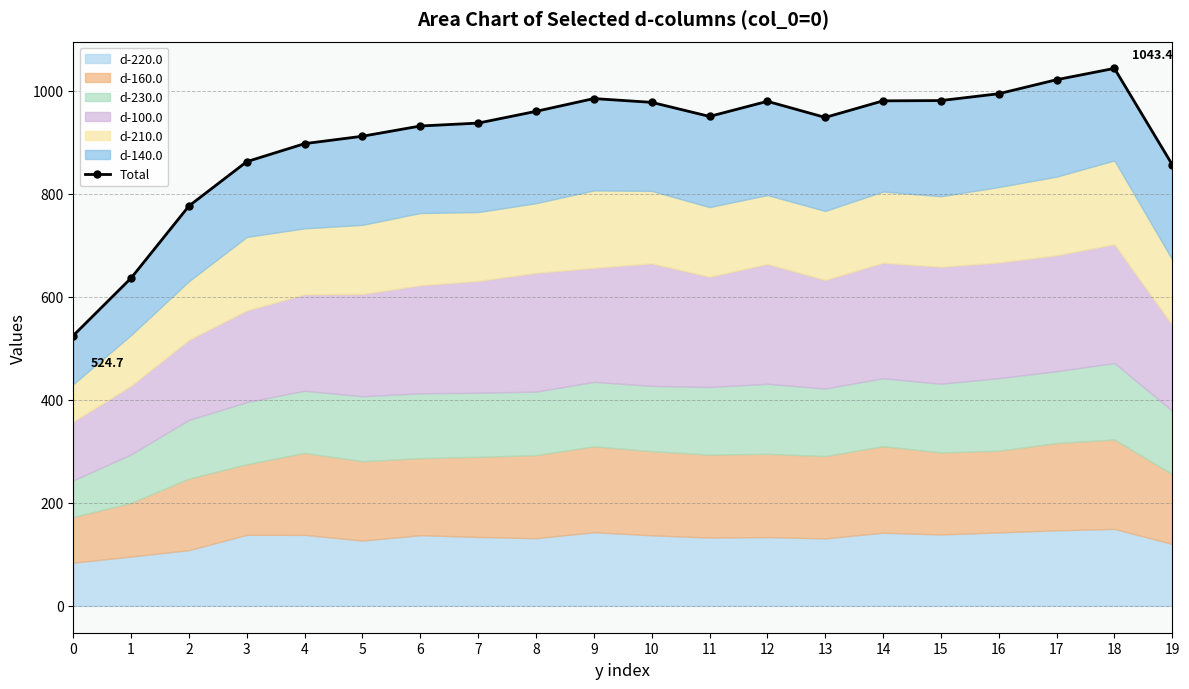

Reading left to right, extract all data points from this chart.

524.7	636.4	776.3	862.4	897.3	911.7	931.6	937.2	960.0	984.8	977.5	950.2	979.5	948.2	980.4	980.9	994.2	1021.4	1043.4	856.5